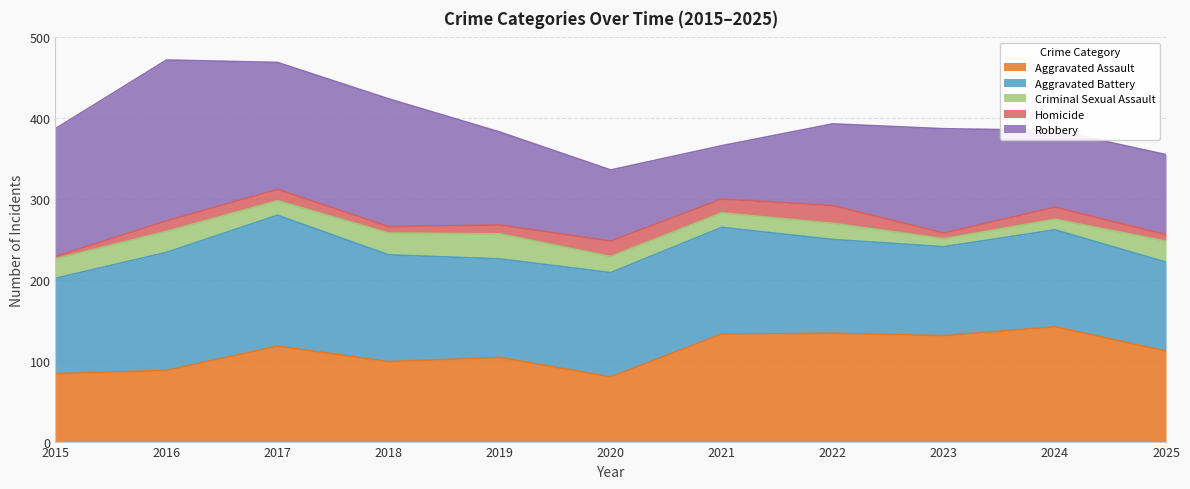

List the series in order of their peak value, highest first.

Robbery, Aggravated Battery, Aggravated Assault, Criminal Sexual Assault, Homicide